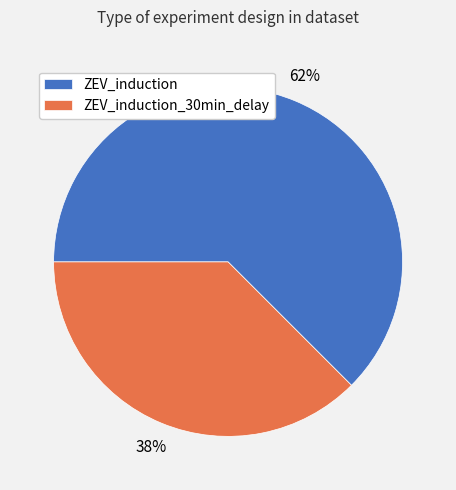

What is the largest slice in the pie chart?

ZEV_induction